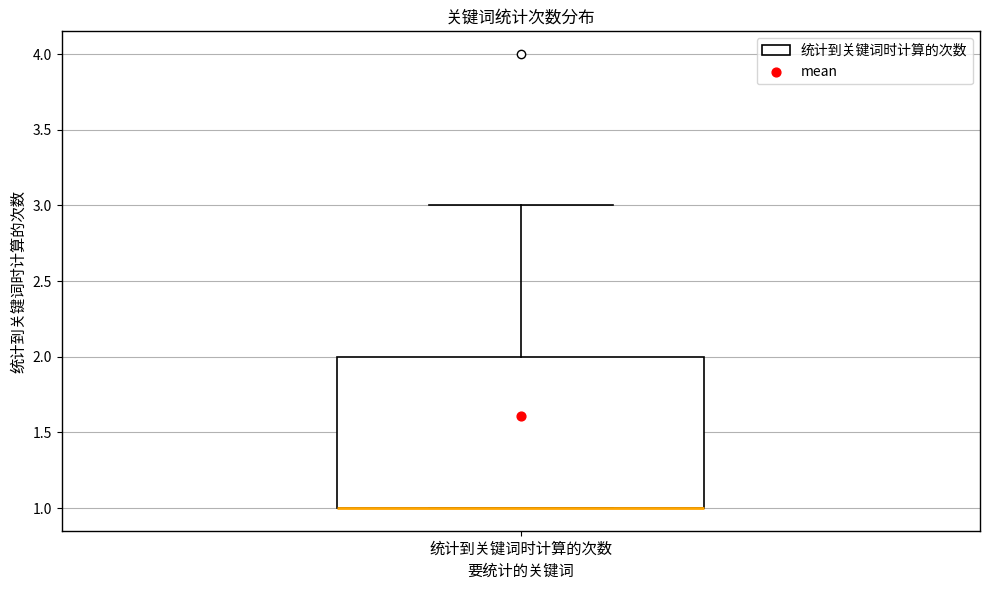

Where is the upper edge of the box for 统计到关键词时计算的次数 on the y-axis? The values are not printed on the chart, so give them approximately, as read against the axis.

2